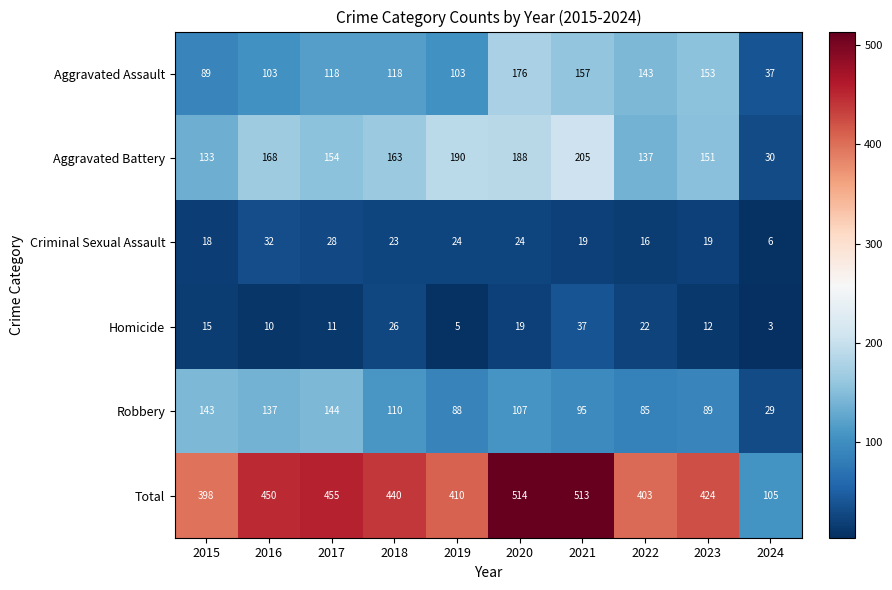

What is the total value across all series at 2020?

1028